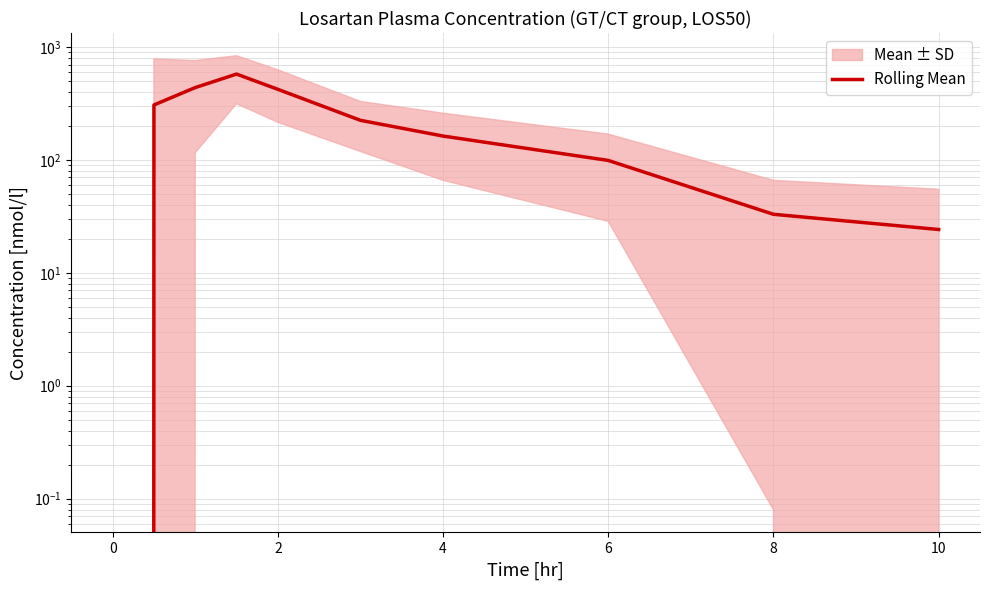

How many data points are above 224?

5